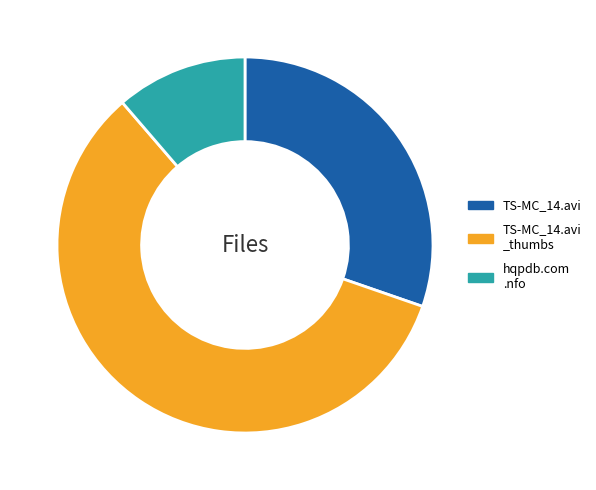

Combined, do TS-MC_14.avi and TS-MC_14.avi _thumbs account for over 50%?

Yes